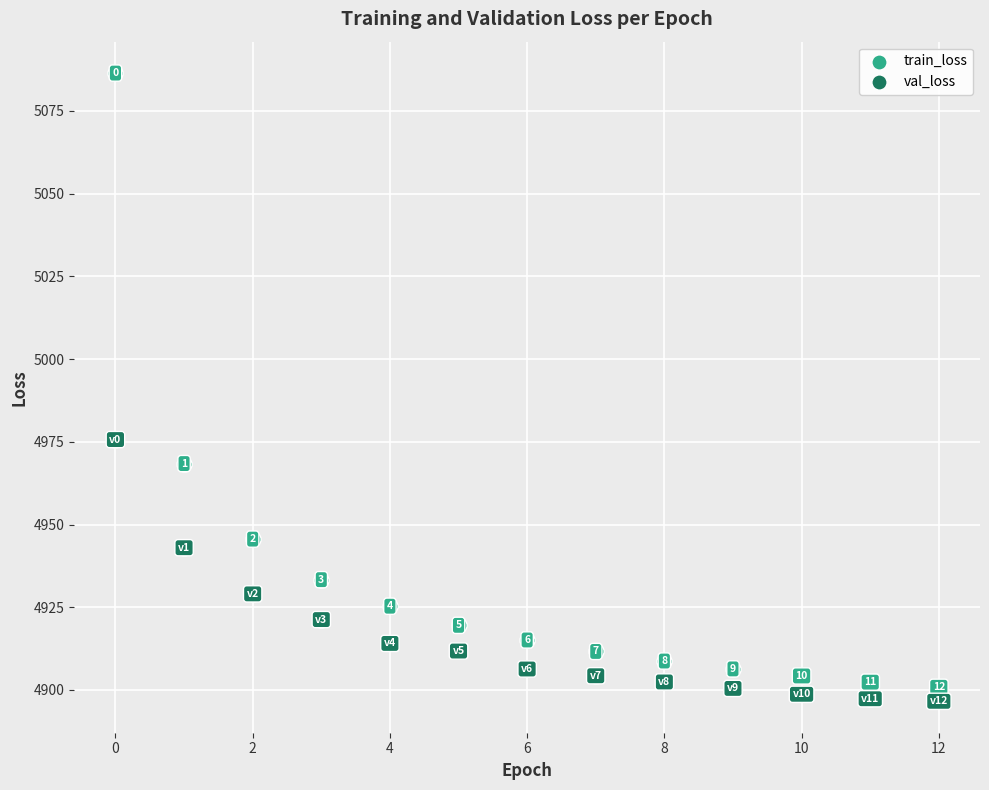

What are all the series names shown in the legend?

train_loss, val_loss